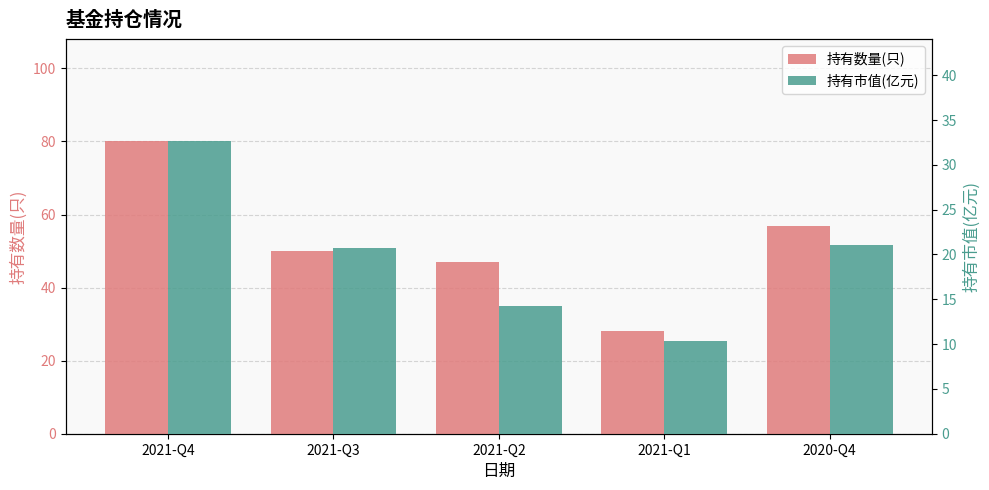

The value of 持有数量(只) at 2021-Q1 is 28.0. True or false?

True